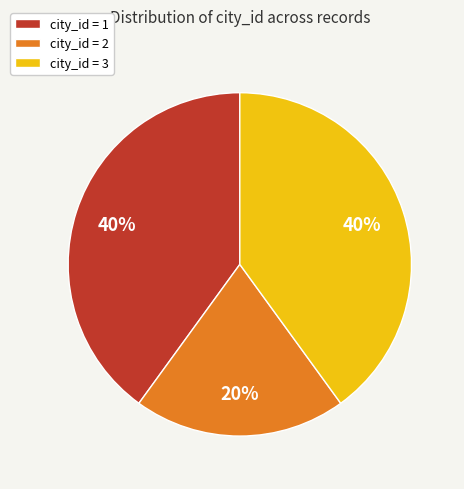

Approximately how many times larger is the value at city_id = 2 compared to city_id = 3?

0.5